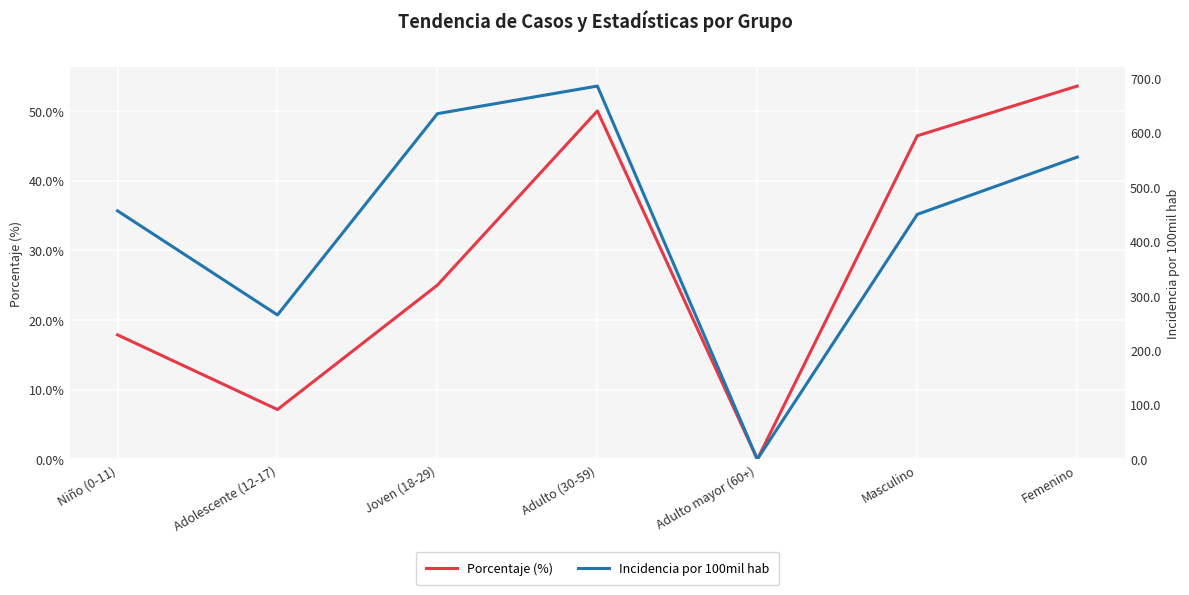

How many data points in Incidencia por 100mil hab are less than 456?

3